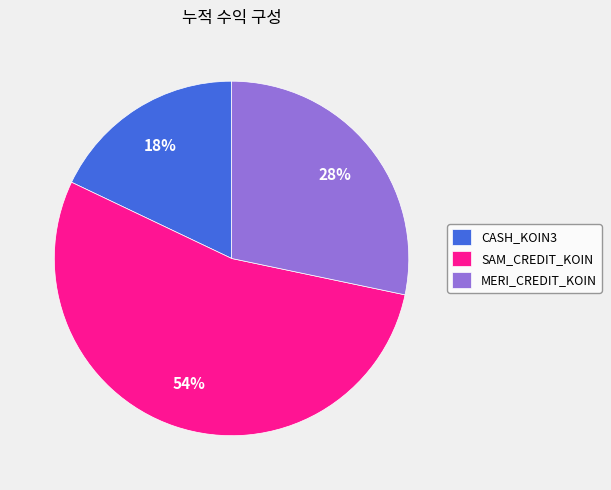

Rank the categories by value from lowest to highest.

CASH_KOIN3, MERI_CREDIT_KOIN, SAM_CREDIT_KOIN